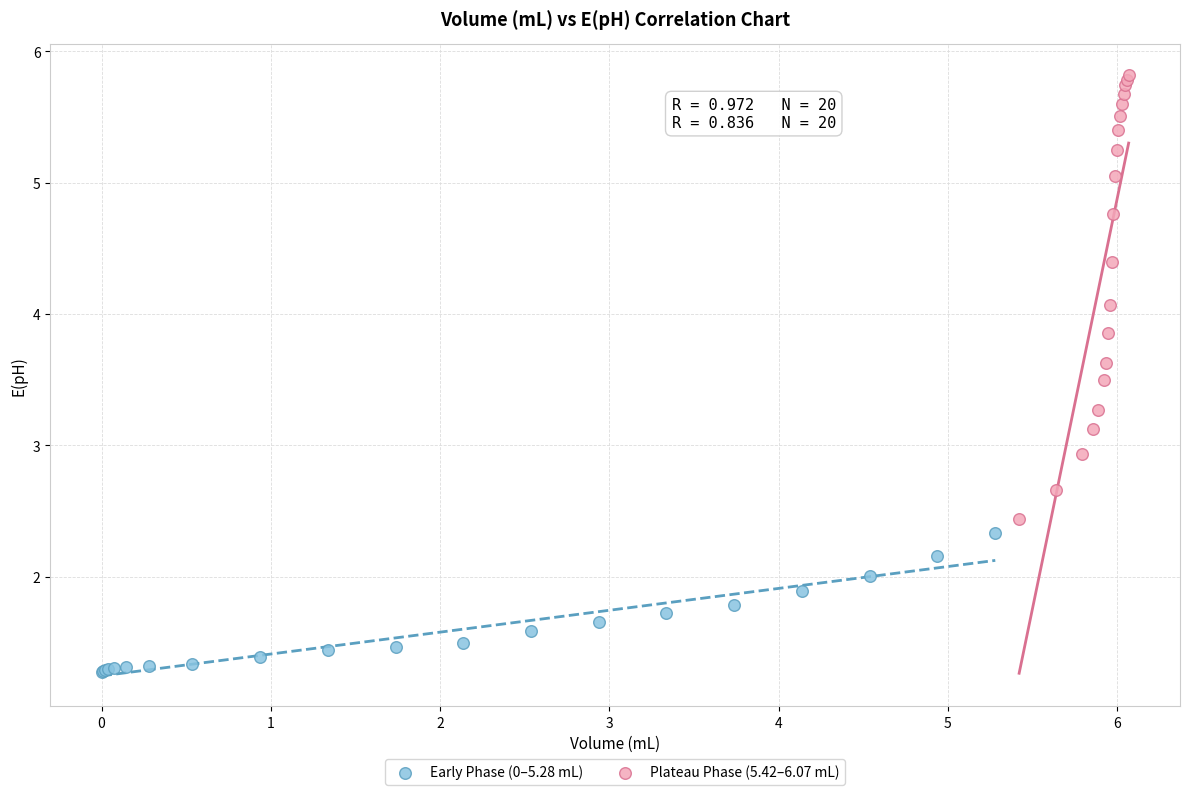

Which series has the widest spread of Y values?

Plateau Phase (5.42–6.07 mL)